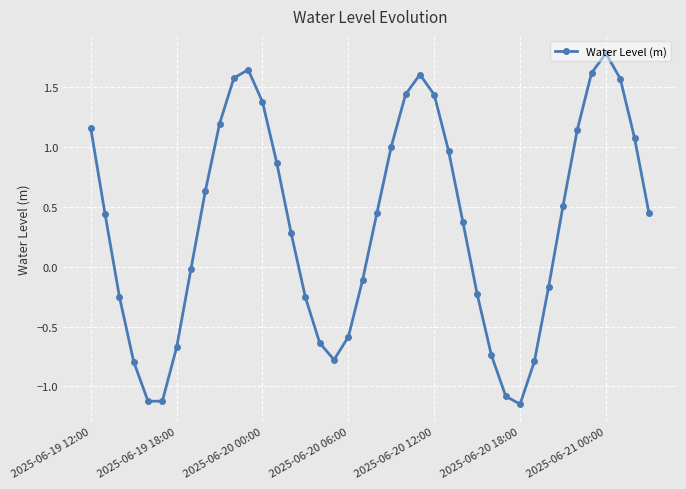

How many interior local peaks (higher than both neighbors) does the data have?

3